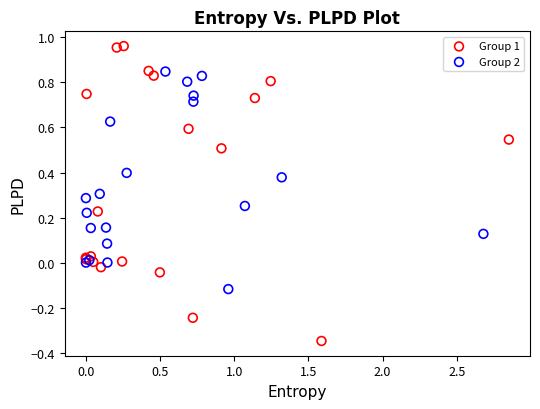

Which series has the widest spread of Y values?

Group 1